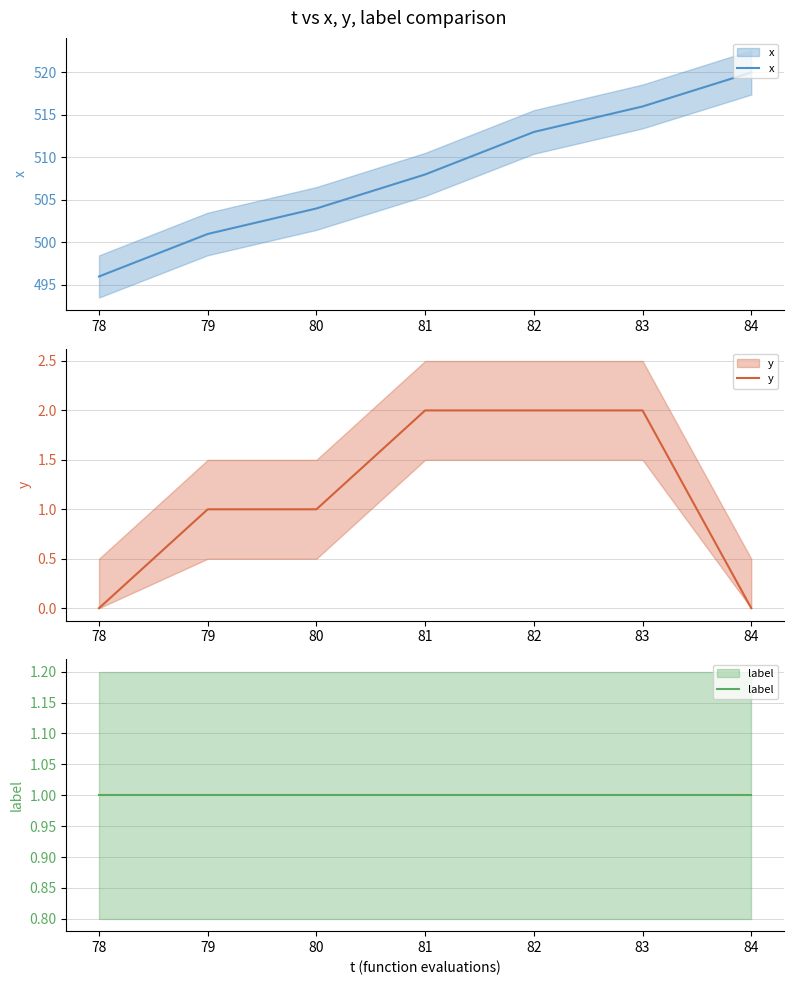

Count the number of data series in this chart.

3